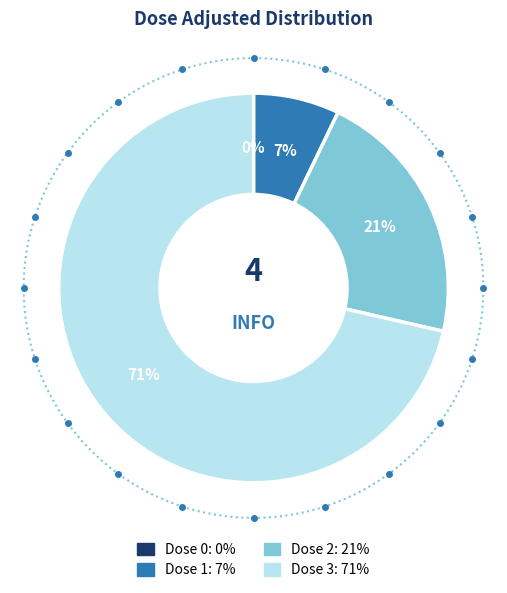

Combined, do 0 and 2 account for over 50%?

No